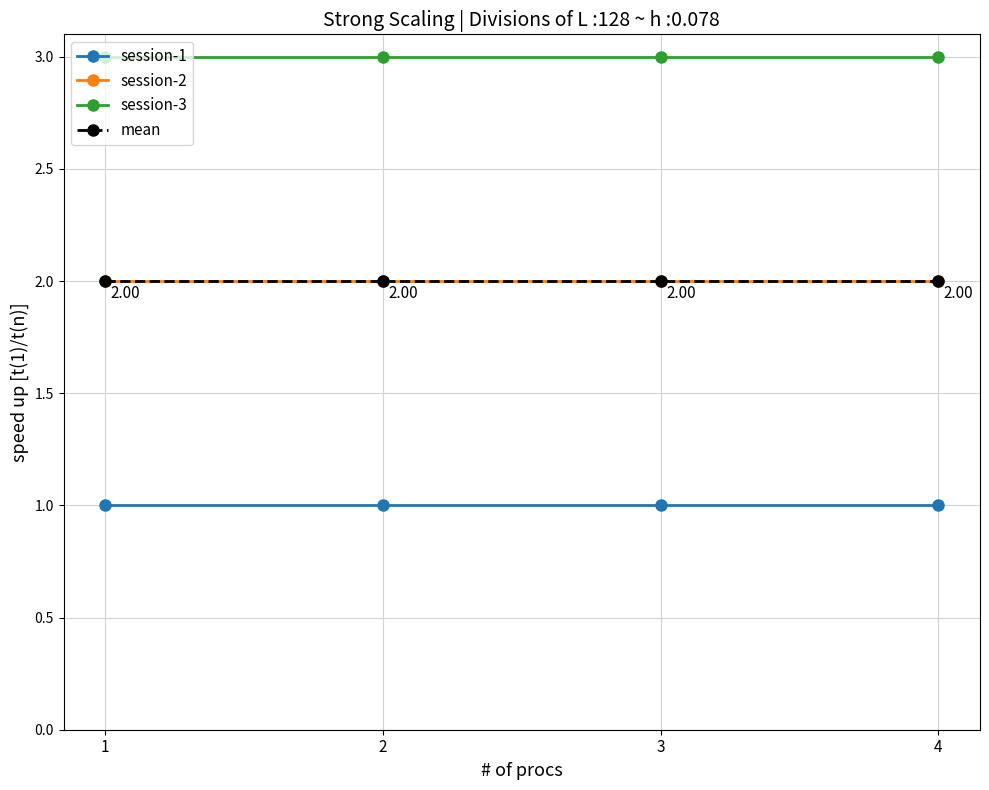

Does the chart have visible grid lines?

Yes